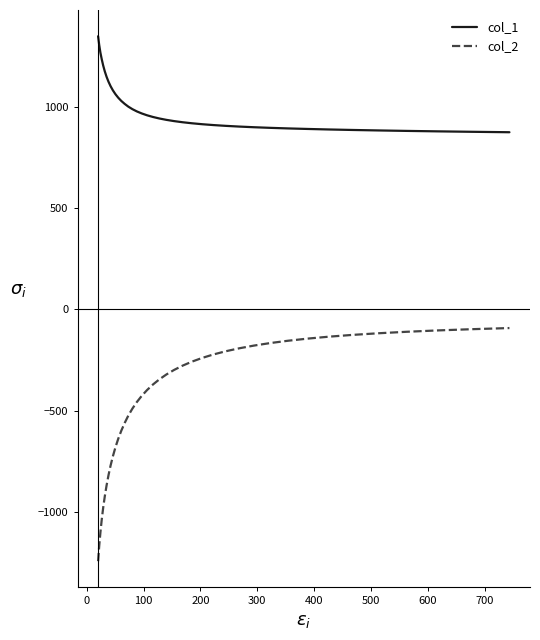

True or false: col_1 and col_2 intersect in this chart.

False